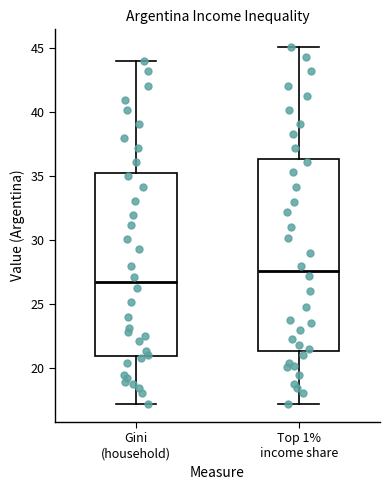

Reading left to right, read every box against the y-axis: the position of its median line, the range the box covers, and the ends of its whiskers. The values are not printed on the chart, so give them approximately, as read against the axis.

Gini (household): median 26.5, box 21.0 to 35.5, whiskers 17.0 to 44.0
Top 1% income share: median 27.5, box 21.5 to 36.5, whiskers 17.0 to 45.0